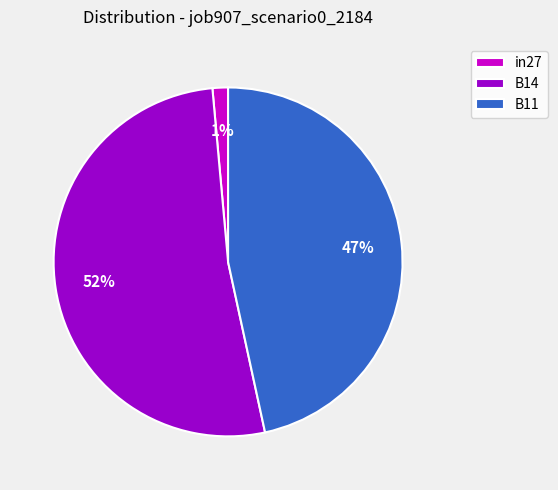

What percentage is the B11 slice, to the nearest percent?

47%